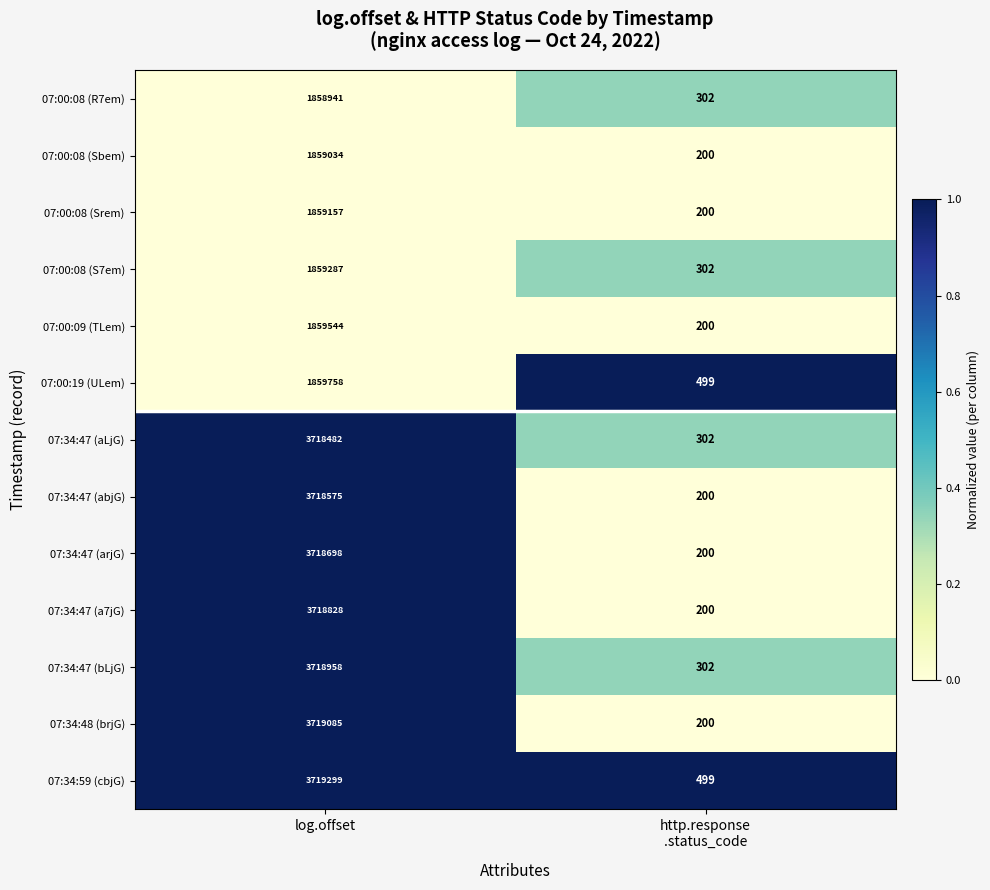

At which category is the sum across all series the highest?

log.offset